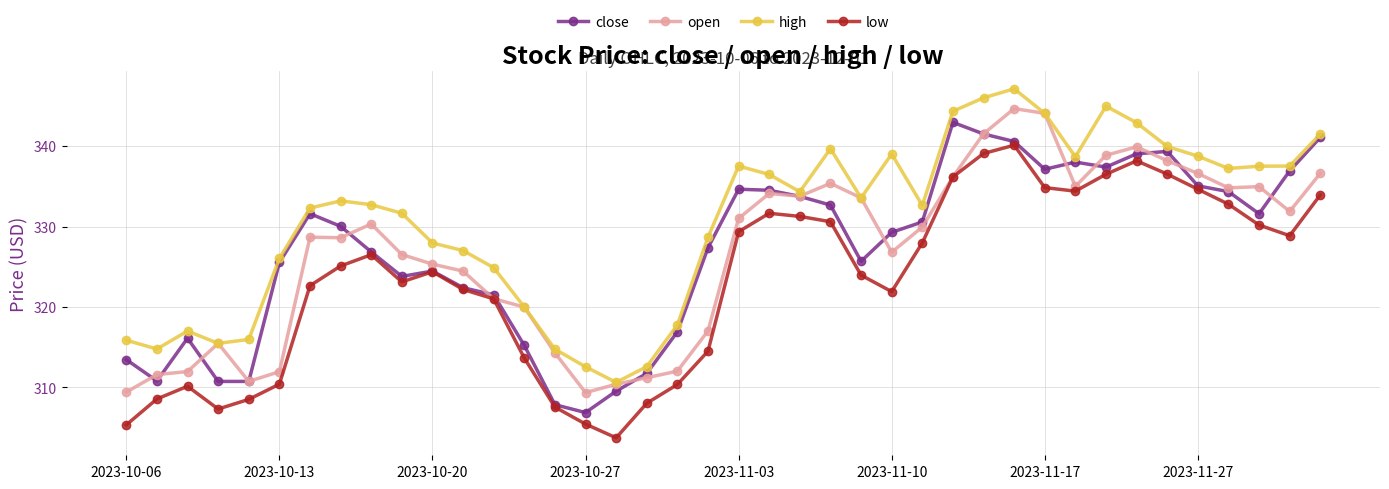

What is the greatest value displayed?

347.1